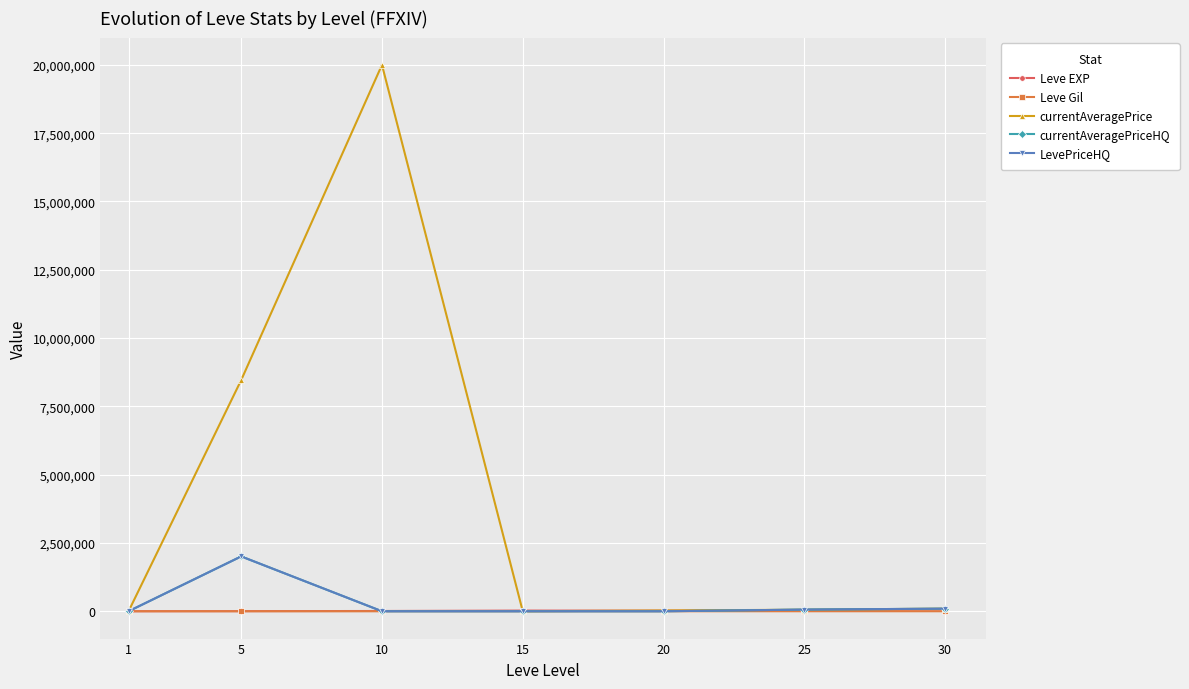

What is the difference between the maximum and minimum values in the Leve EXP series?

67100.0